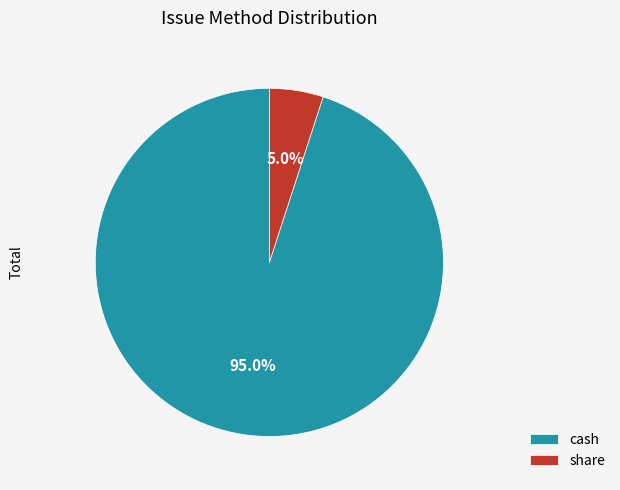

Is the sum of cash and share greater than half?

Yes